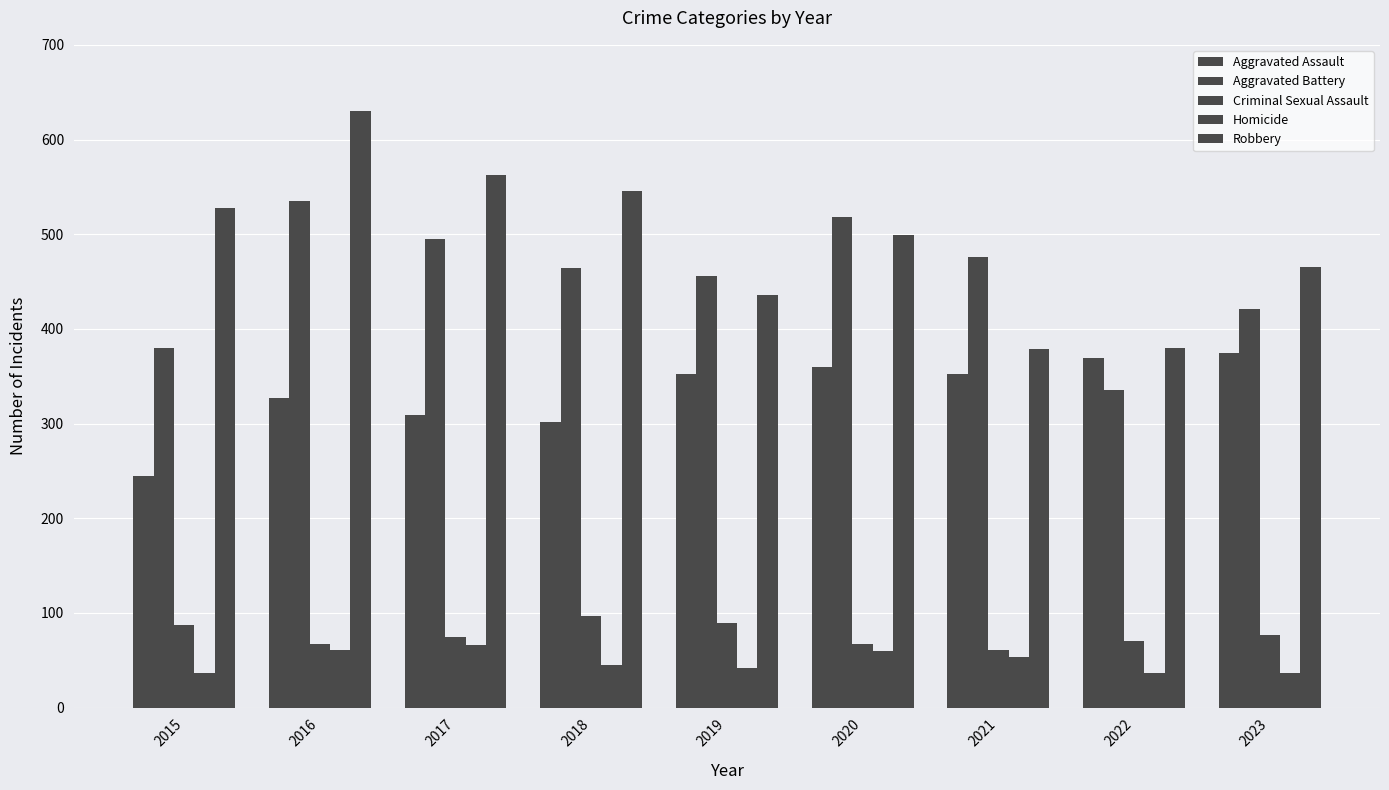

Where does the Homicide series first go above 45?

2016